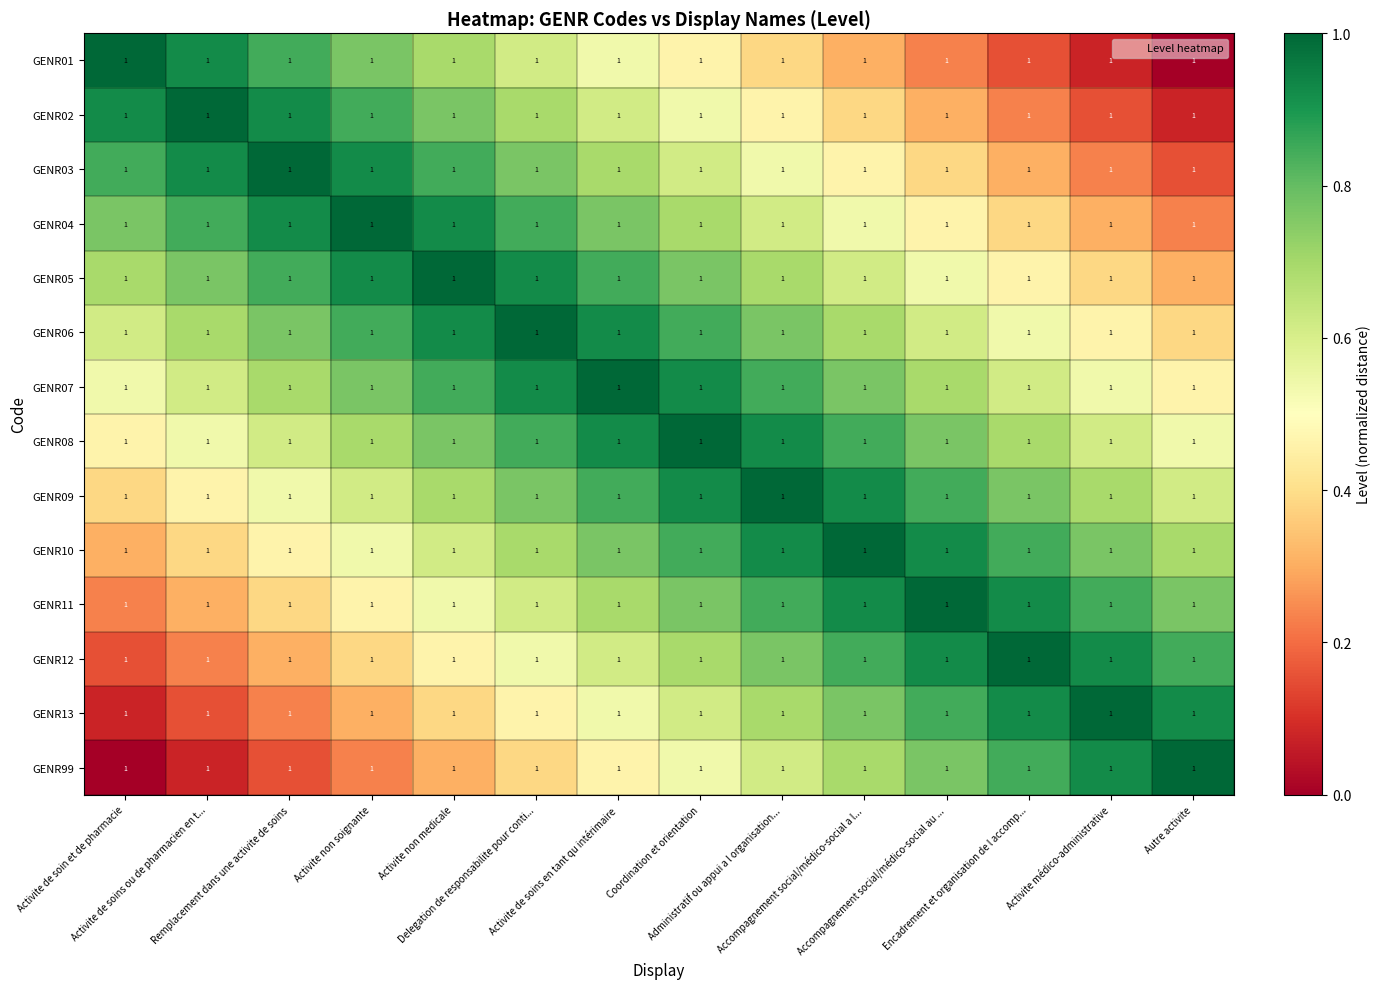

What is the difference between the GENR10 values at Remplacement dans une activite de soins and Activite de soins ou de pharmacien en t...?

0.1